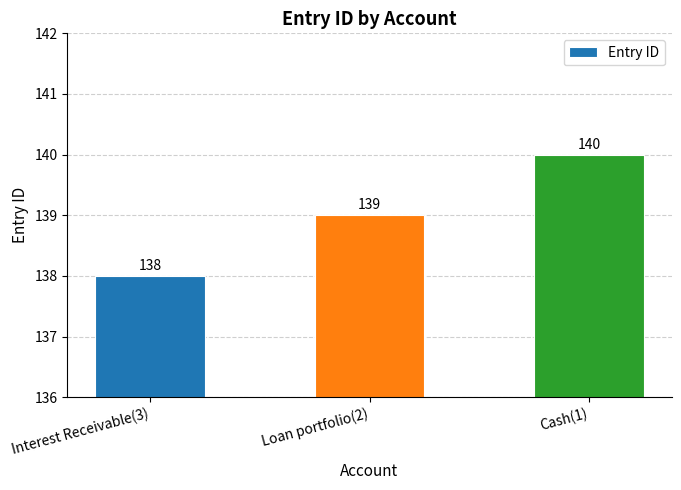

What is the ratio of the value at Loan portfolio(2) to the value at Interest Receivable(3)?

1.0